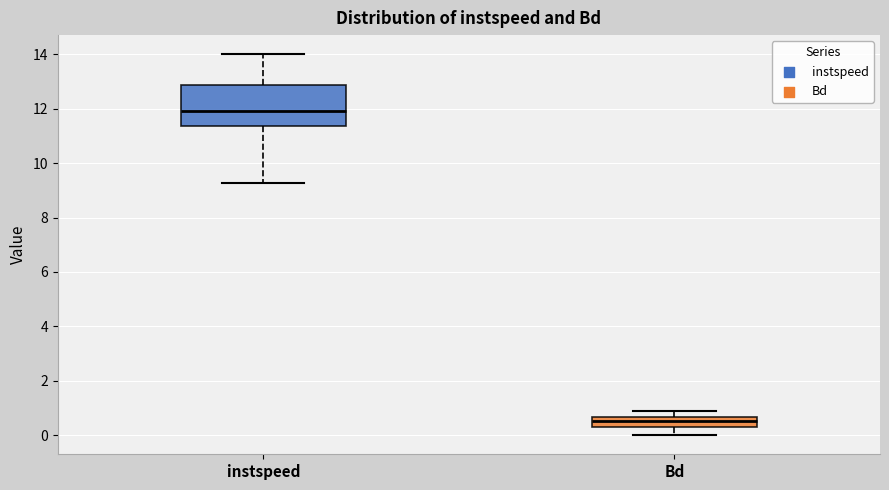

Reading left to right, transcribe this box plot: for each box, give where its median line is, the range the box spans, and where its two whiskers end, as read against the y-axis. The values are not printed on the chart, so give them approximately, as read against the axis.

instspeed: median 12.0, box 11.4 to 12.8, whiskers 9.2 to 14.0
Bd: median 0.6 (inside the box), box 0.2 to 0.6, whiskers 0.0 to 1.0